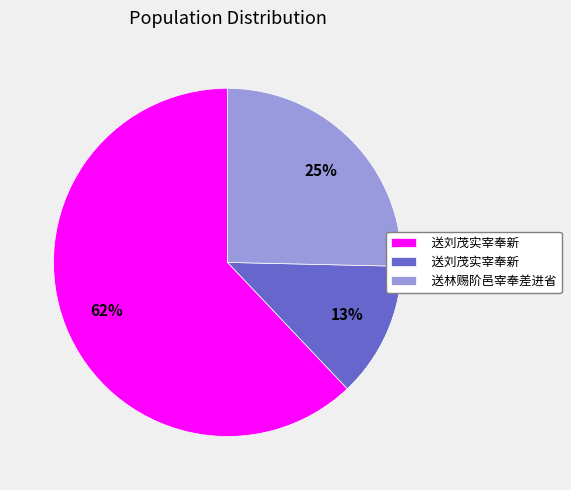

Is there a majority slice in this chart?

Yes